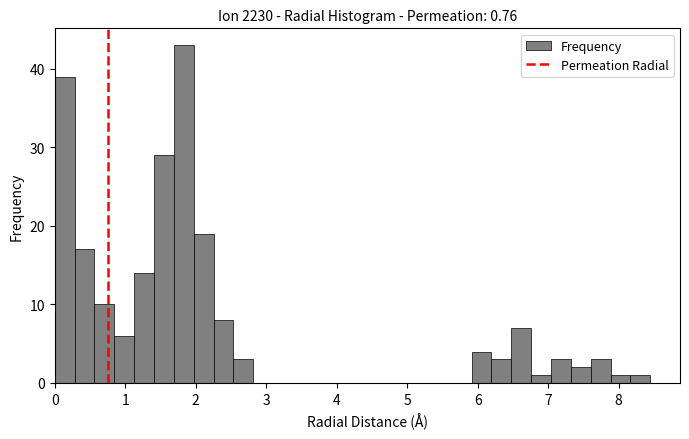

Around what value on the x-axis is the tallest bar? Give the approximate position of its centre, as read against the axis.

1.8